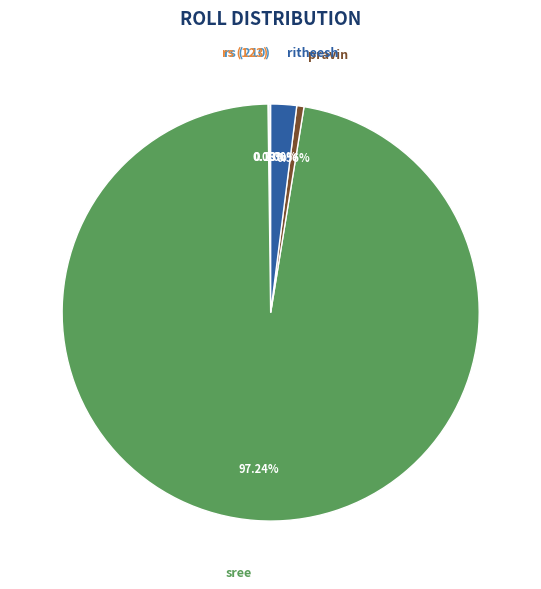

Is there a majority slice in this chart?

Yes